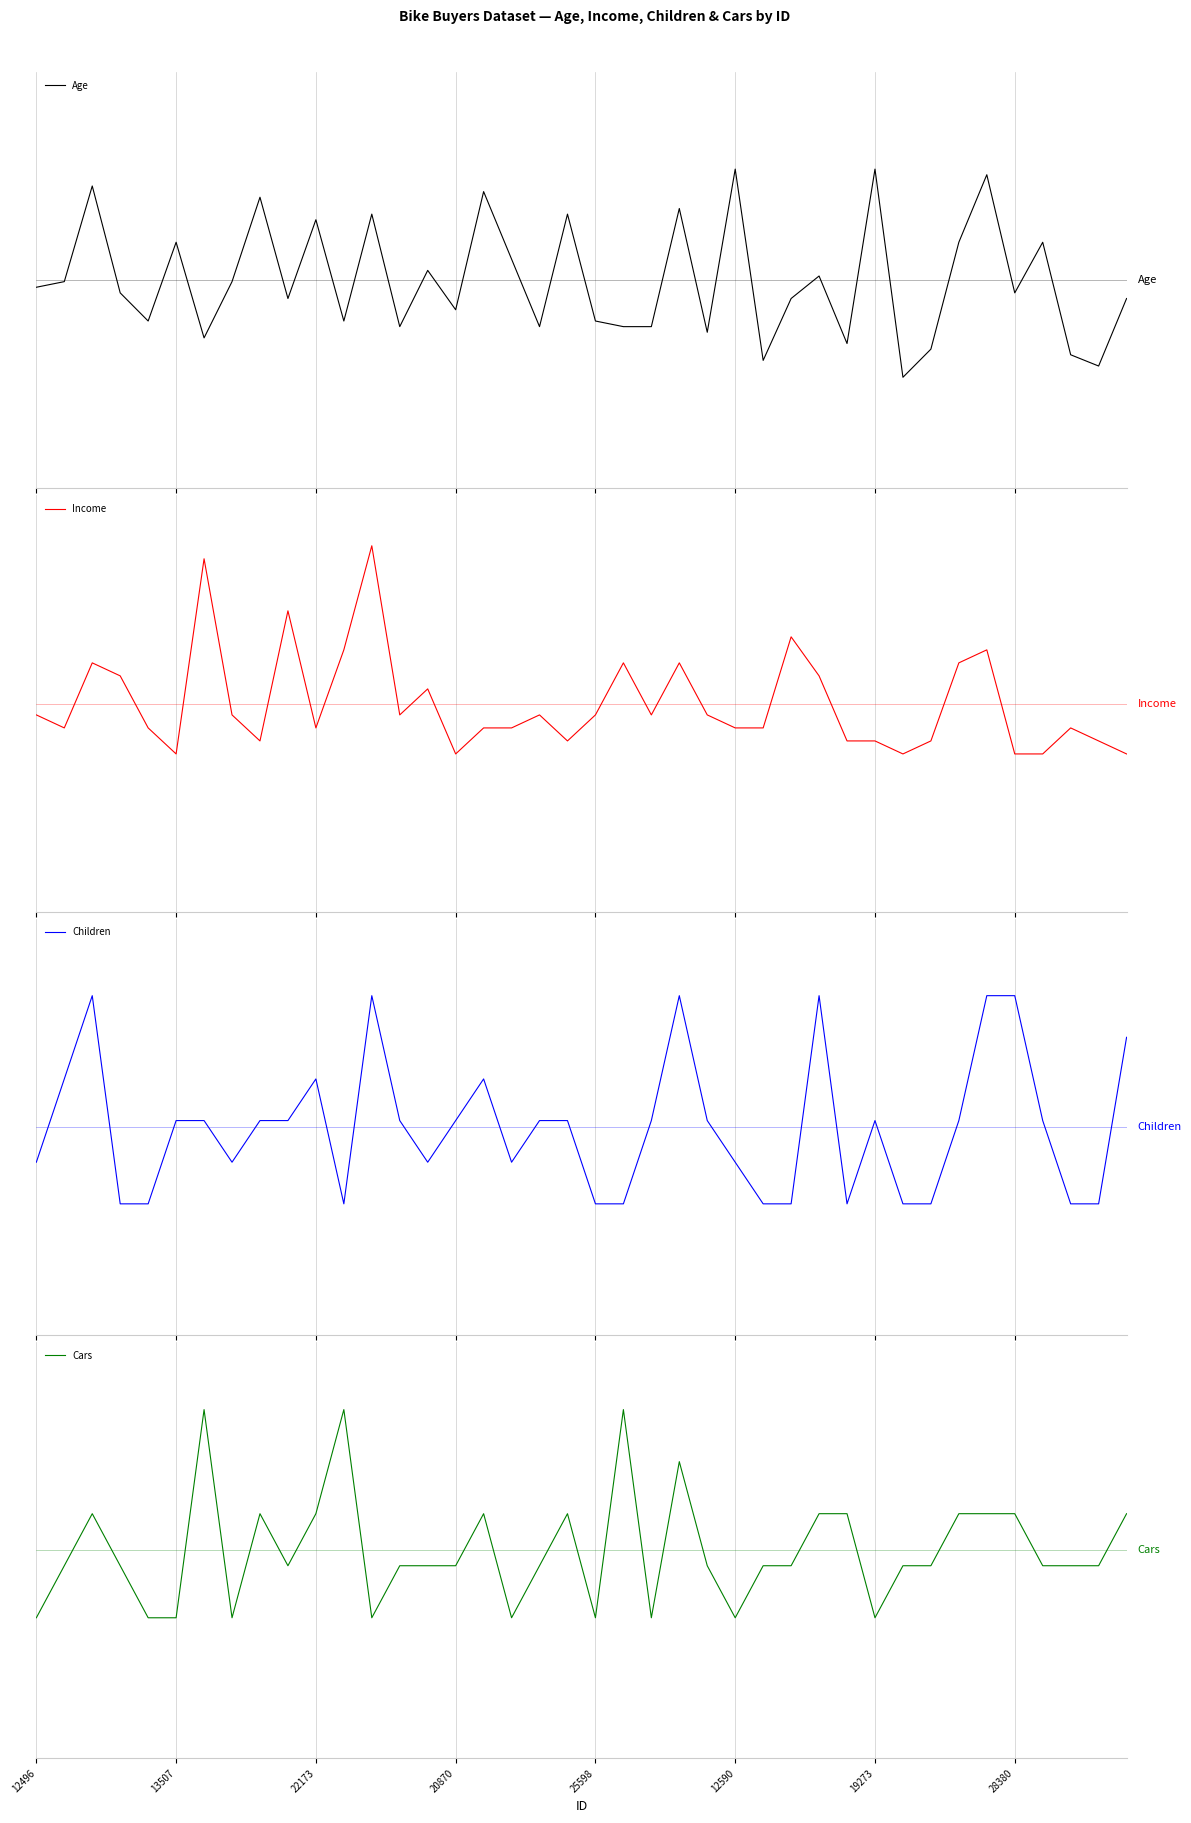

Reading left to right, what are all the values shown in this chart?

Age: -0.0	-0.0	0.5	-0.1	-0.2	0.2	-0.3	-0.0	0.4	-0.1	0.3	-0.2	0.3	-0.2	0.0	-0.1	0.4	0.1	-0.2	0.3	-0.2	-0.2	-0.2	0.3	-0.2	0.5	-0.4	-0.1	0.0	-0.3	0.5	-0.5	-0.3	0.2	0.5	-0.1	0.2	-0.4	-0.4	-0.1
Income: -0.1	-0.1	0.2	0.1	-0.1	-0.2	0.7	-0.1	-0.2	0.4	-0.1	0.3	0.8	-0.1	0.1	-0.2	-0.1	-0.1	-0.1	-0.2	-0.1	0.2	-0.1	0.2	-0.1	-0.1	-0.1	0.3	0.1	-0.2	-0.2	-0.2	-0.2	0.2	0.3	-0.2	-0.2	-0.1	-0.2	-0.2
Children: -0.2	0.2	0.6	-0.4	-0.4	0.0	0.0	-0.2	0.0	0.0	0.2	-0.4	0.6	0.0	-0.2	0.0	0.2	-0.2	0.0	0.0	-0.4	-0.4	0.0	0.6	0.0	-0.2	-0.4	-0.4	0.6	-0.4	0.0	-0.4	-0.4	0.0	0.6	0.6	0.0	-0.4	-0.4	0.4
Cars: -0.3	-0.1	0.2	-0.1	-0.3	-0.3	0.7	-0.3	0.2	-0.1	0.2	0.7	-0.3	-0.1	-0.1	-0.1	0.2	-0.3	-0.1	0.2	-0.3	0.7	-0.3	0.4	-0.1	-0.3	-0.1	-0.1	0.2	0.2	-0.3	-0.1	-0.1	0.2	0.2	0.2	-0.1	-0.1	-0.1	0.2